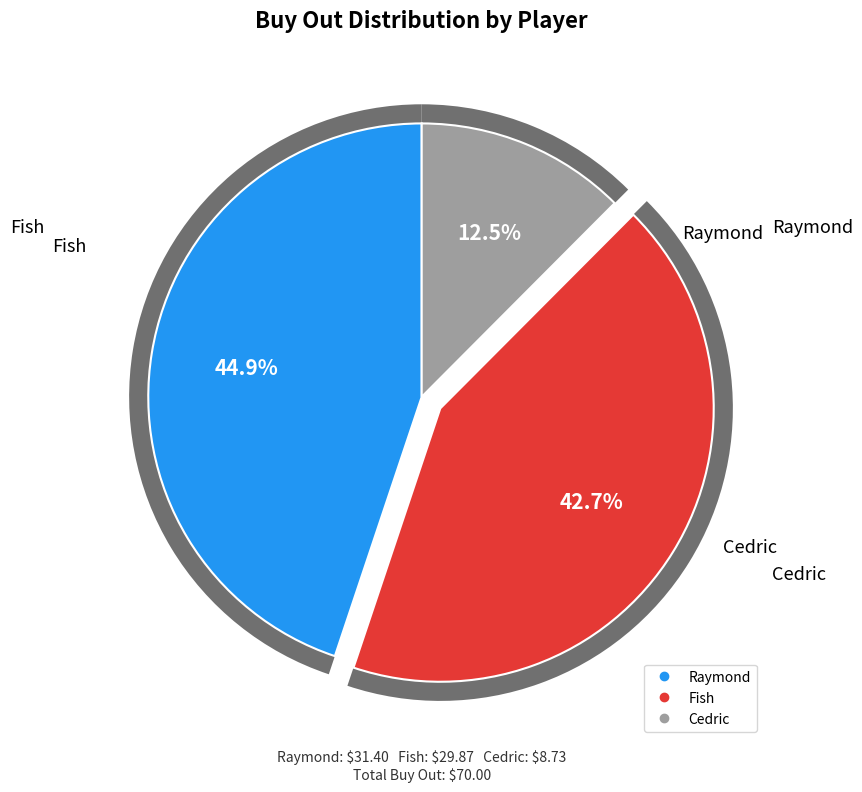

How much of the chart is everything except Fish?

57.3%